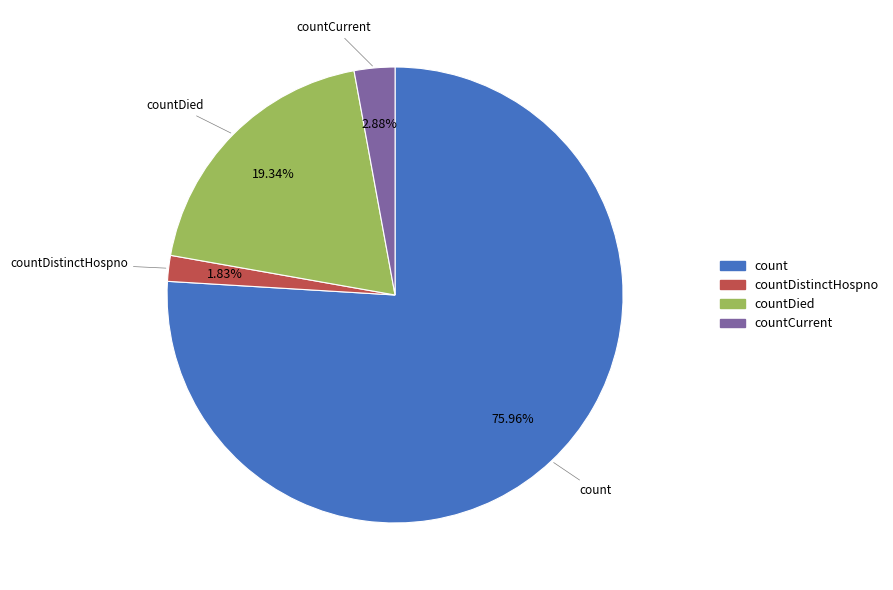

Rank the categories by value from lowest to highest.

countDistinctHospno, countCurrent, countDied, count